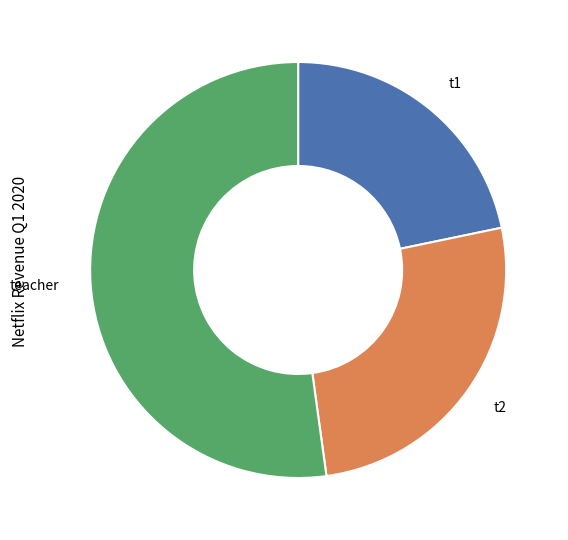

Does any single category account for the majority?

Yes